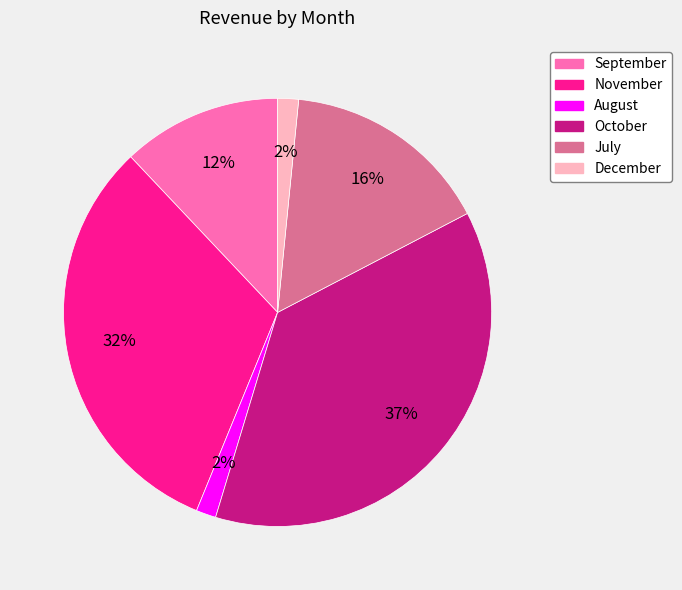

Combined, do October and November account for over 50%?

Yes